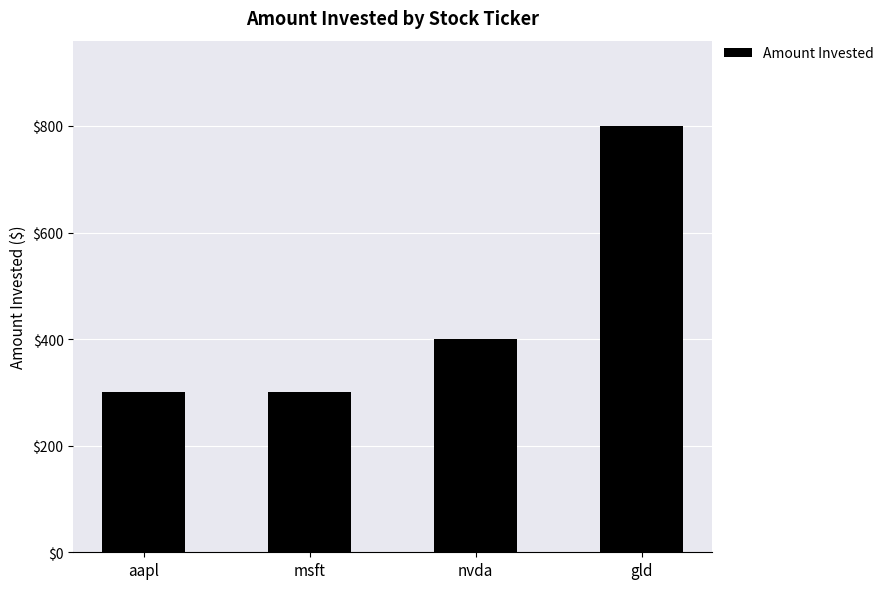

Reading left to right, list all the values displayed in this chart.

300	300	400	800